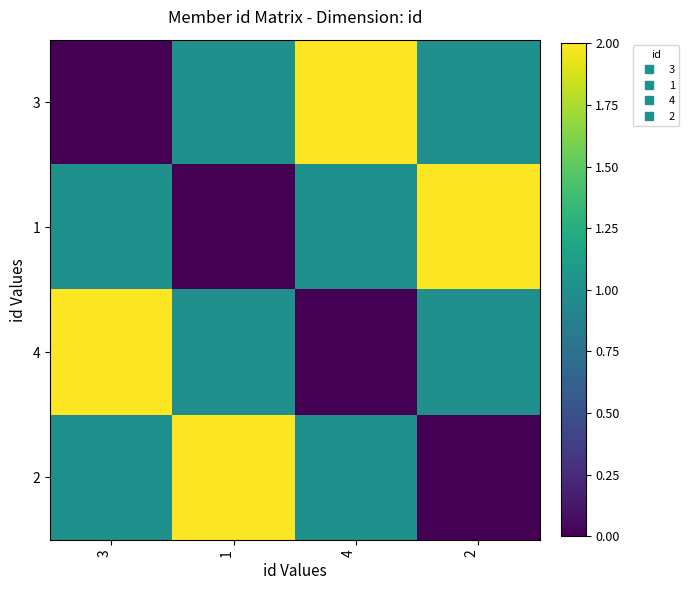

Reading right to left, what are all the values shown in this chart?

3: 2=1	4=2	1=1	3=0
1: 2=2	4=1	1=0	3=1
4: 2=1	4=0	1=1	3=2
2: 2=0	4=1	1=2	3=1